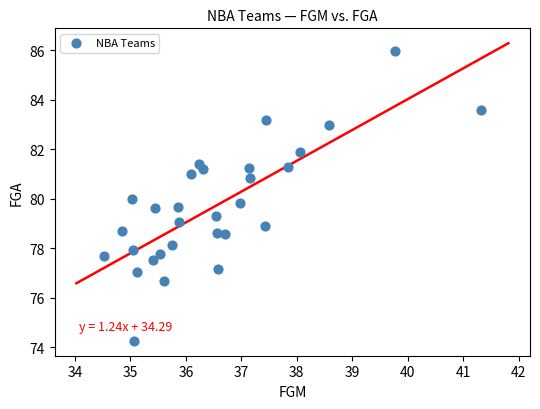

What is the range of Y values (max minus min)?

11.7